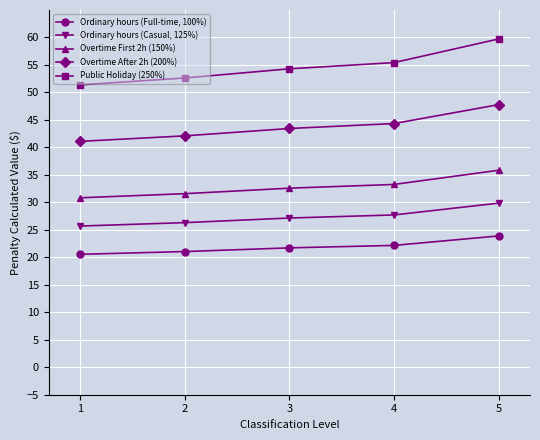

True or false: Overtime First 2h (150%) and Overtime After 2h (200%) cross at least once.

False